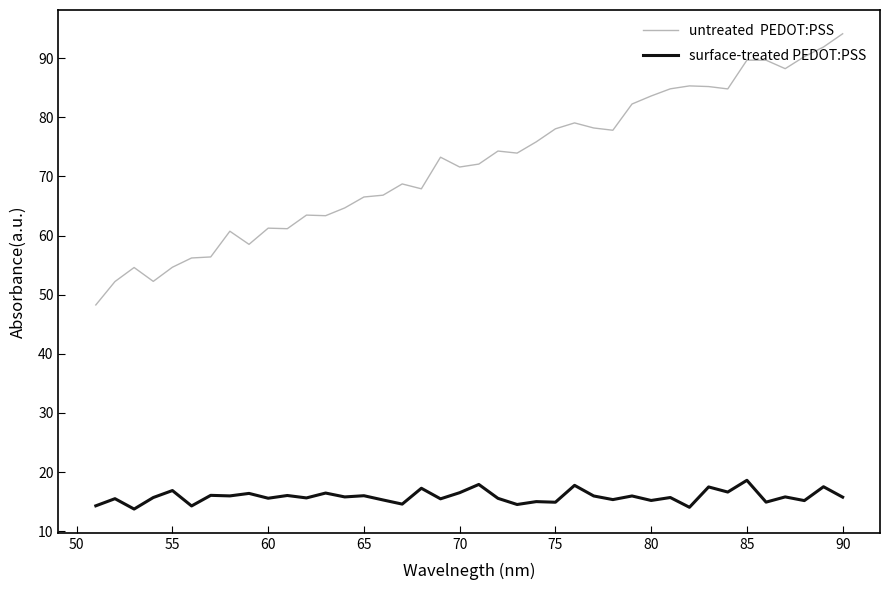

How many lines are shown in the chart?

2